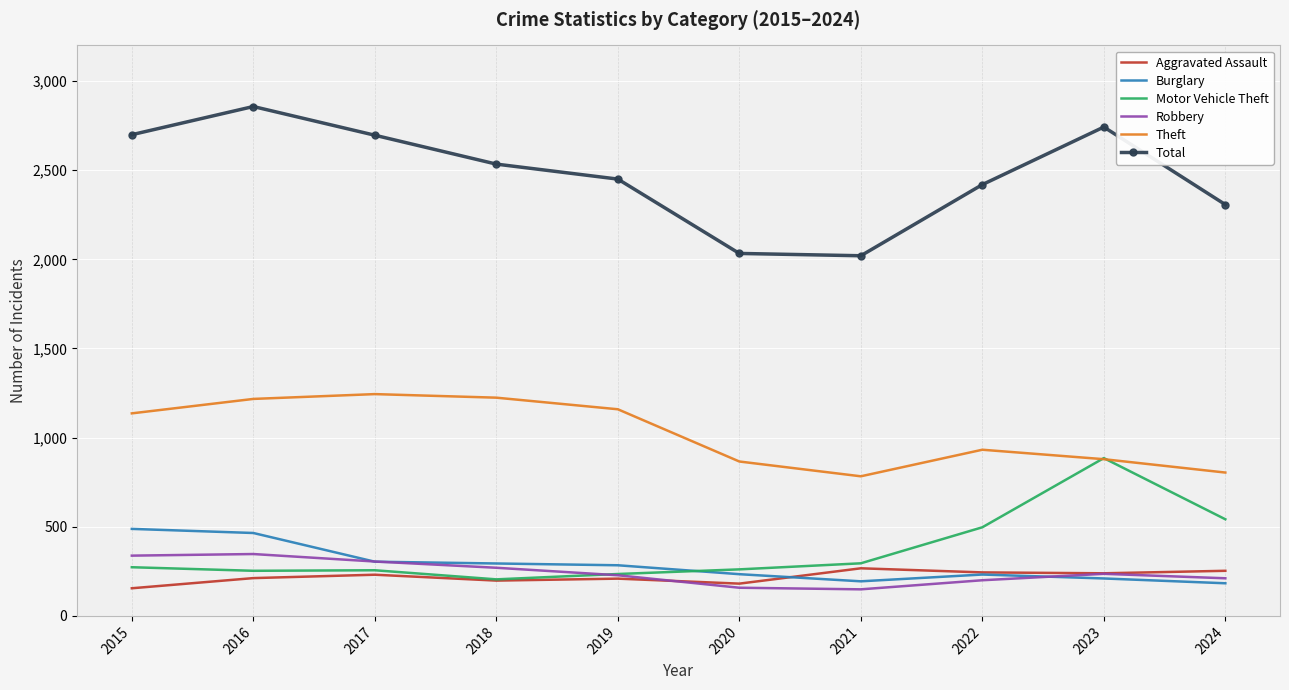

Which series has the largest total across all categories?

Total